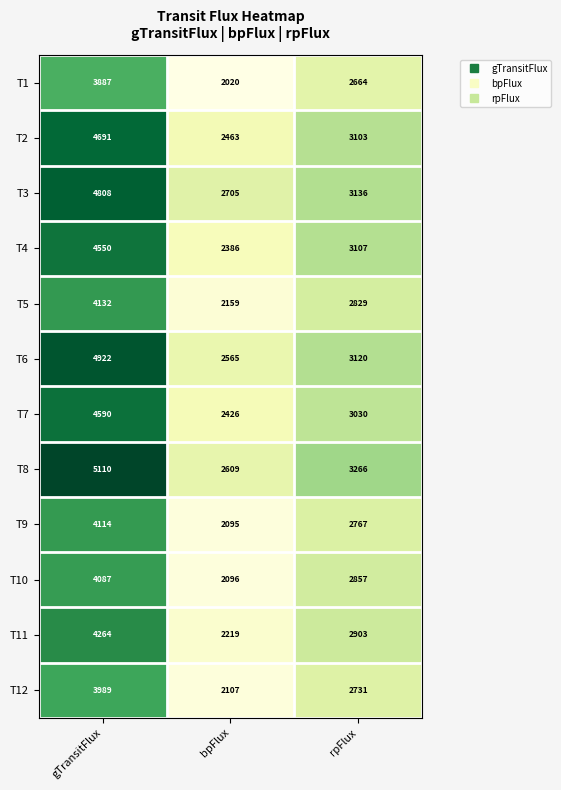

What is the maximum value for T2?

4691